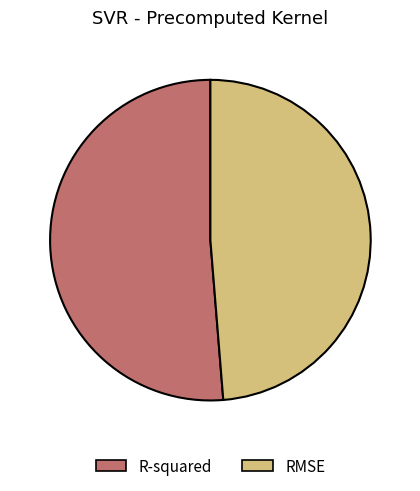

Is it true that RMSE is 49% of the pie?

True